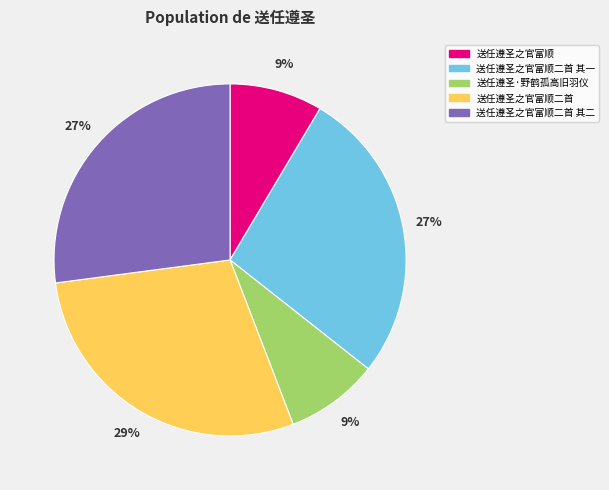

To the nearest percent, what portion does 送任遵圣之官富顺 represent?

9%